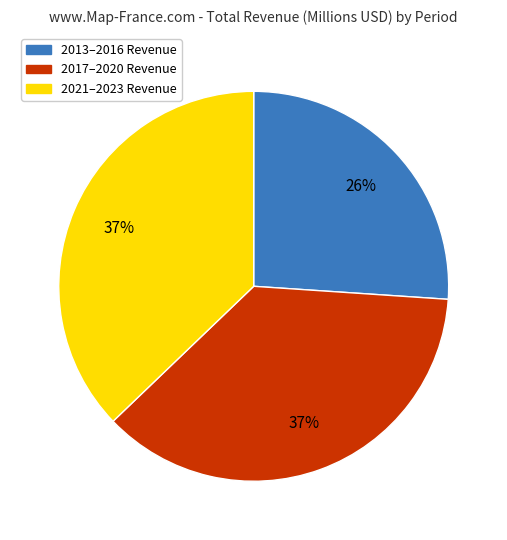

How many segments does this pie chart have?

3